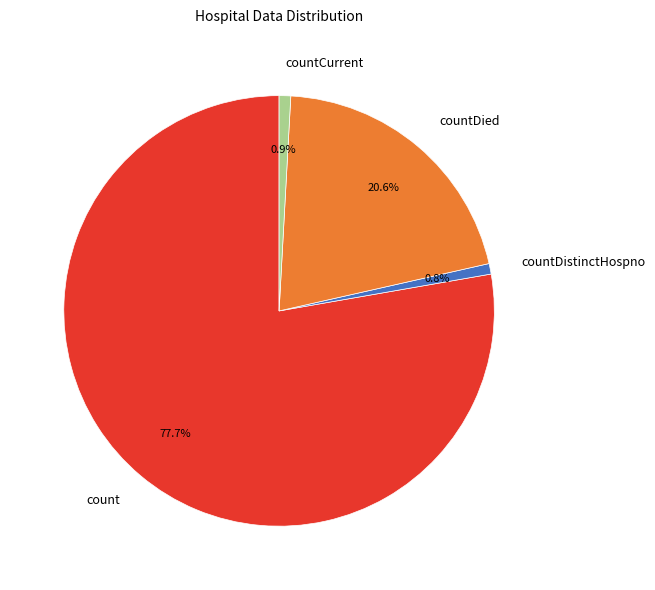

To the nearest percent, what is the difference between the largest and smallest slice percentages?

77%